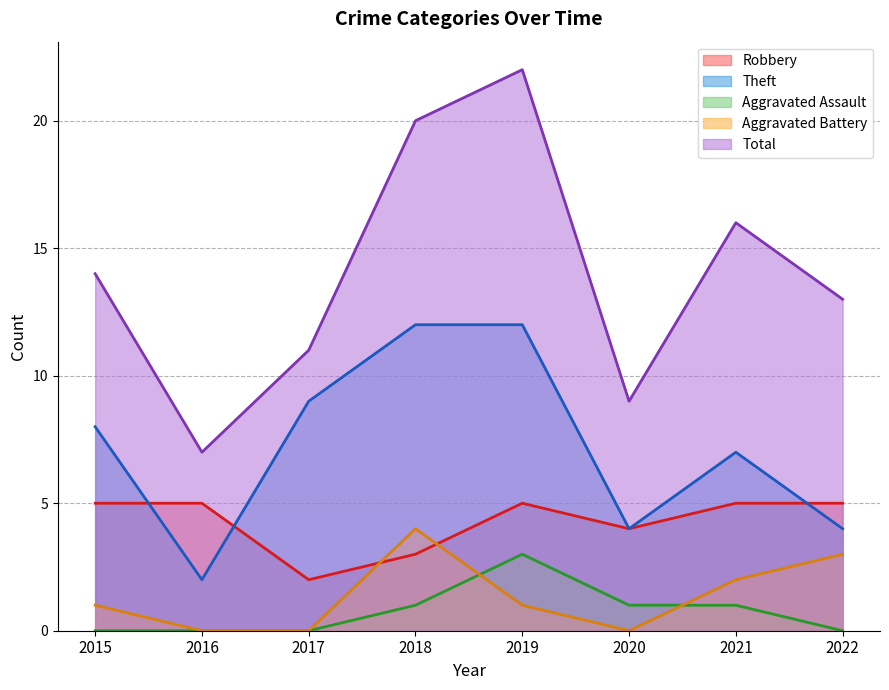

At which category is the sum across all series the highest?

2019